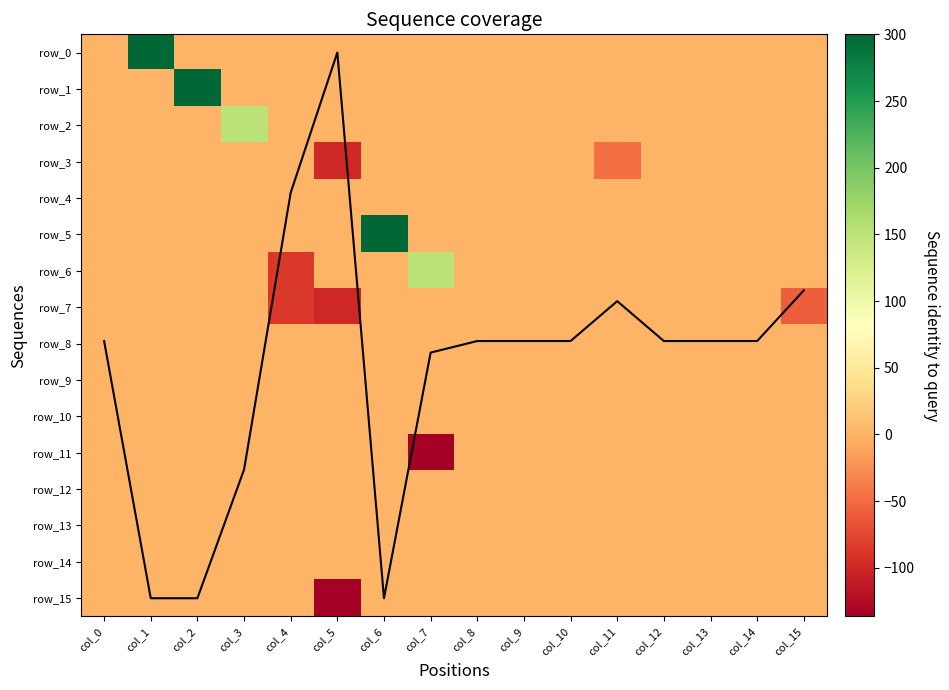

The row_11 series shows -51.4 at col_1. True or false?

False